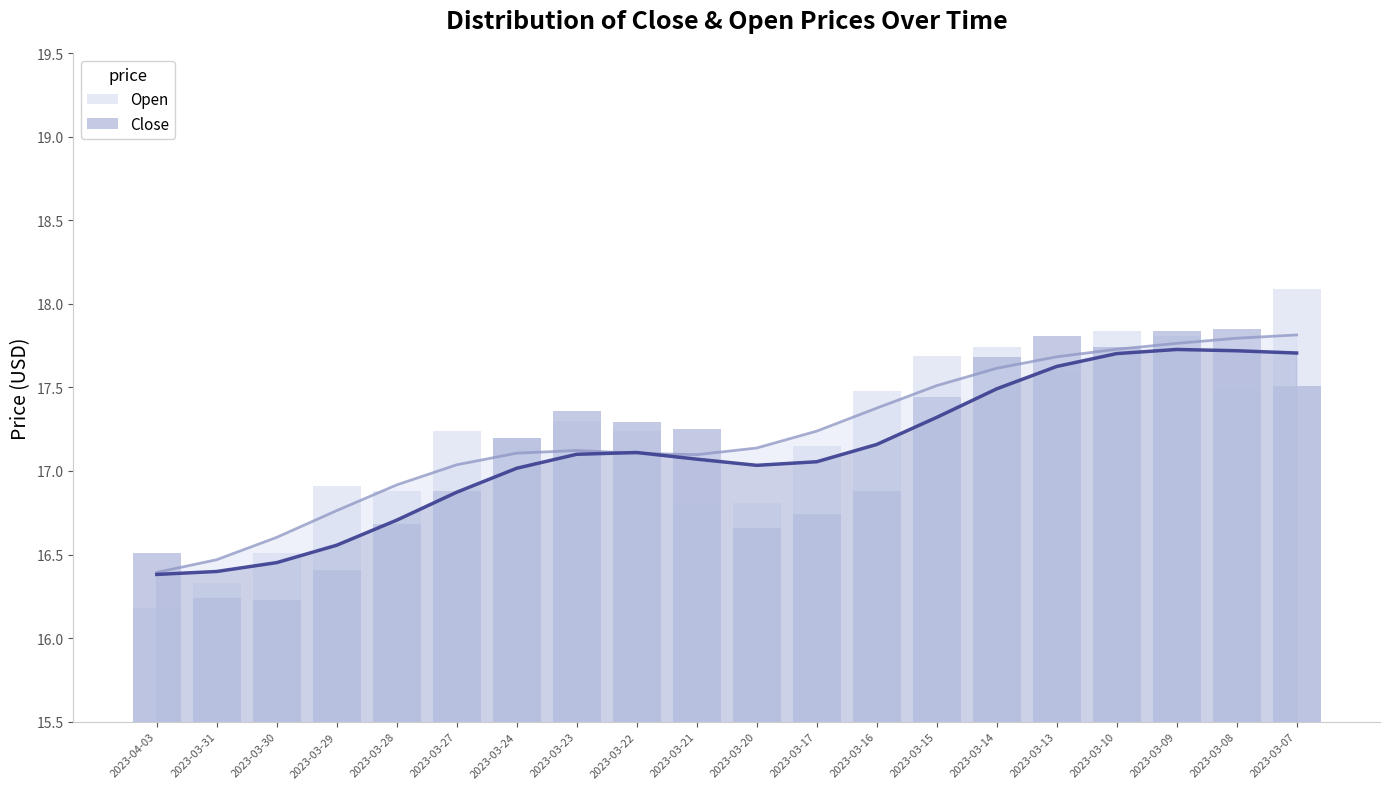

Is the value of Close at 2023-03-28 greater than the value of Open at 2023-04-03?

Yes